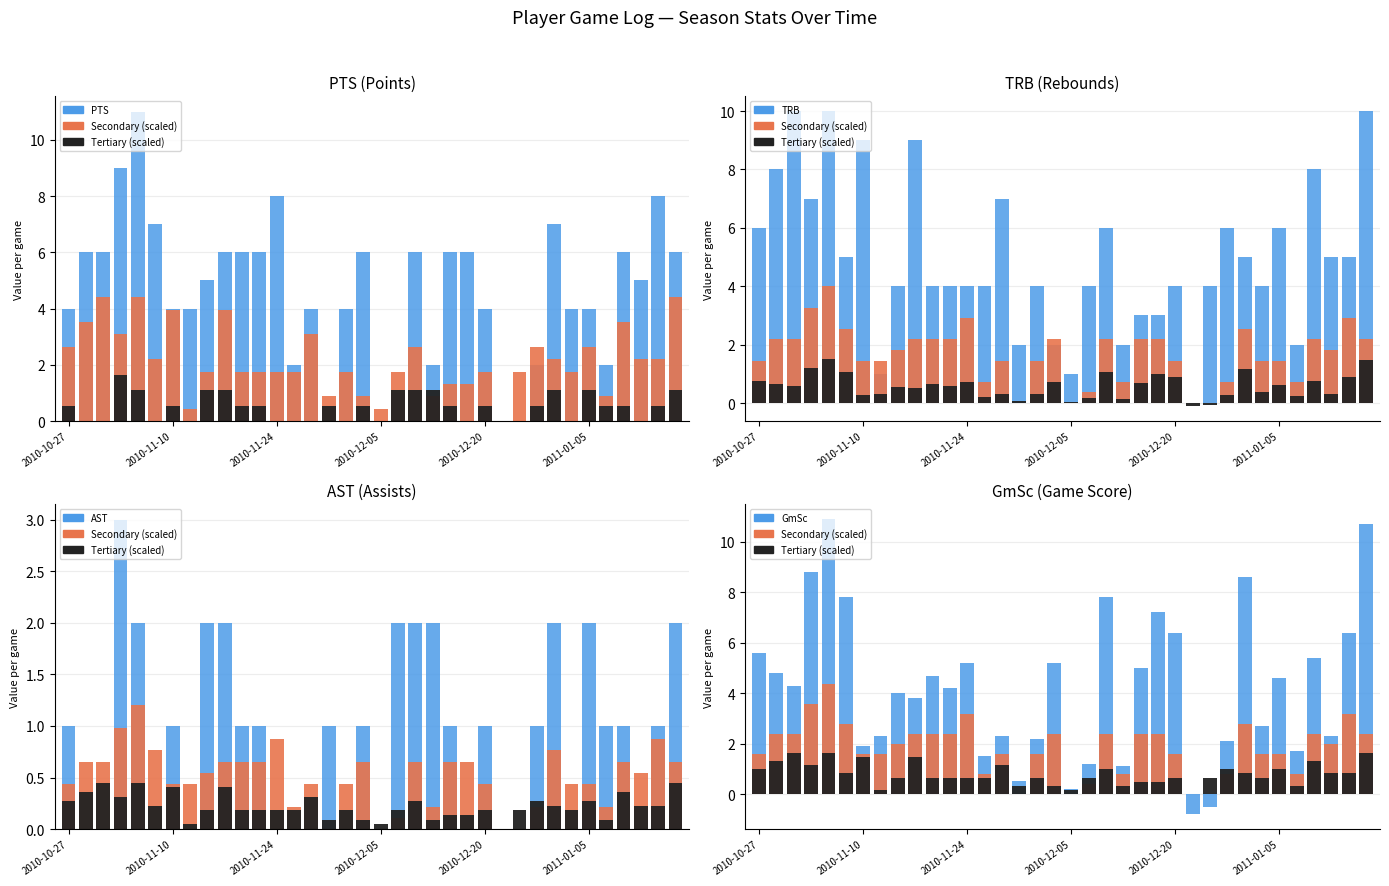

Is the value of GmSc at 7 greater than the value of AST at 33?

Yes